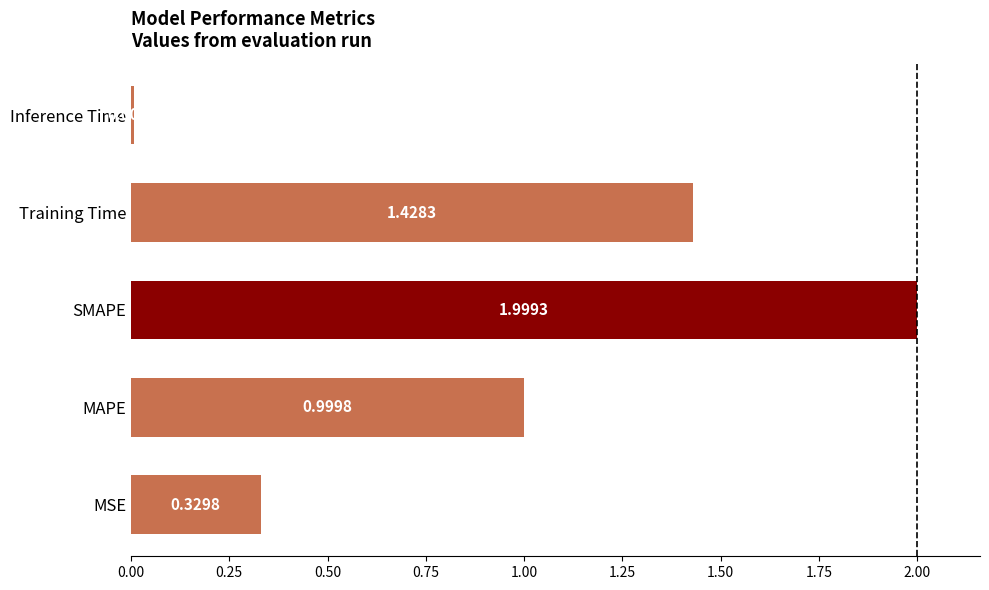

At which label is the value closest to 1?

MAPE